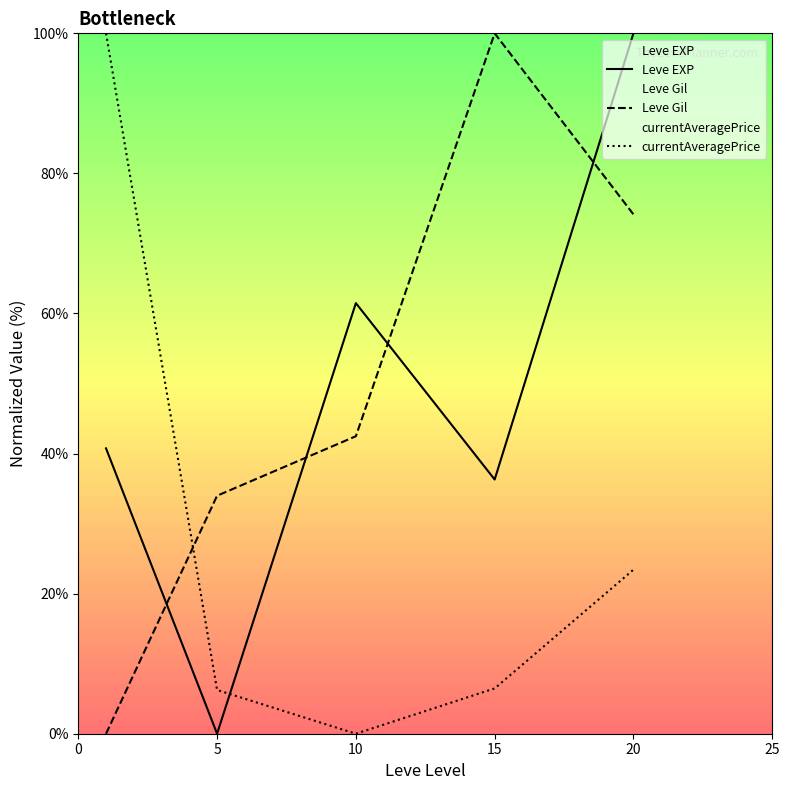

What is the total value across all series at 15?

142.8